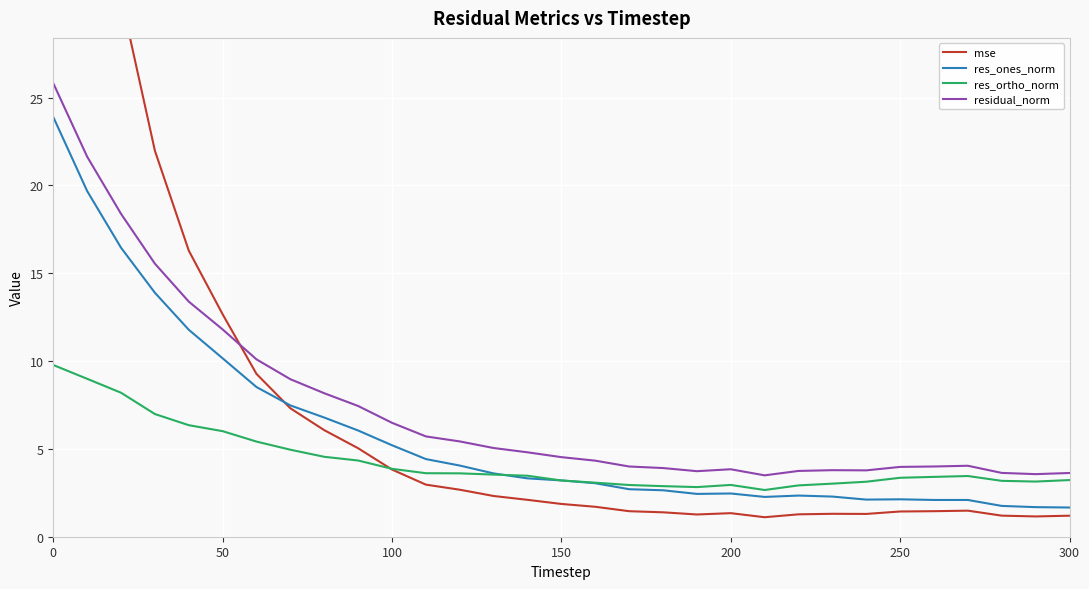

What is the maximum value for residual_norm?

25.8